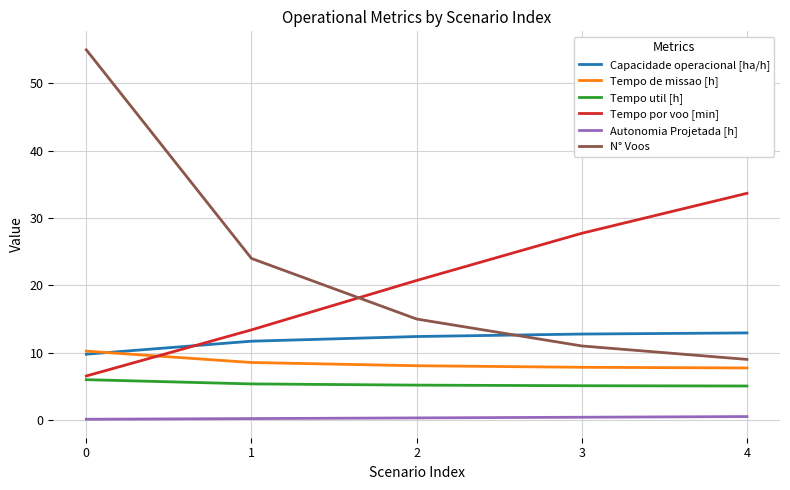

What are all the series names shown in the legend?

Capacidade operacional [ha/h], Tempo de missao [h], Tempo util [h], Tempo por voo [min], Autonomia Projetada [h], N° Voos